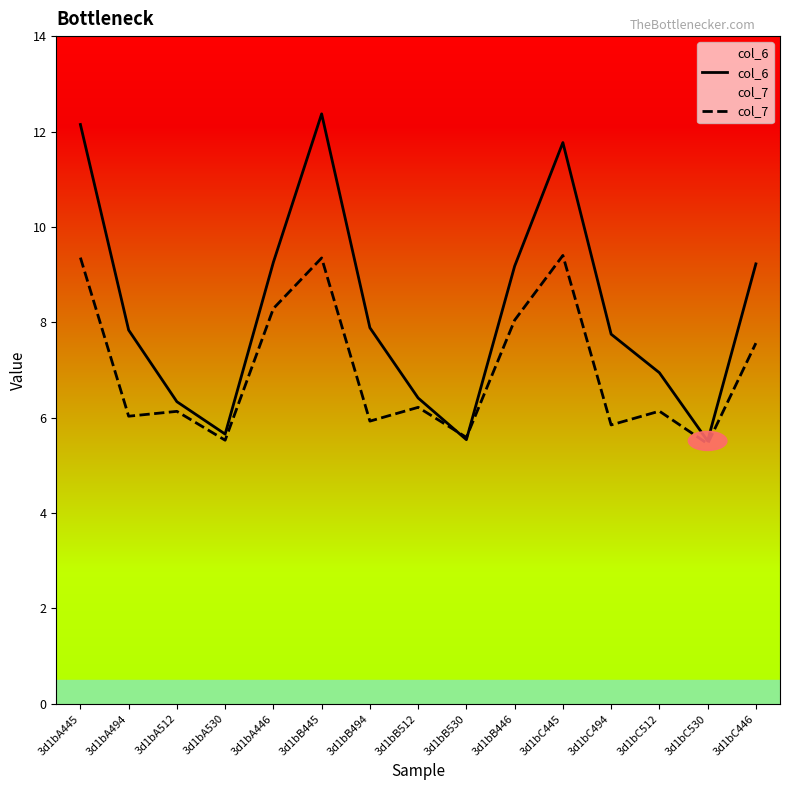

Reading left to right, what are all the values shown in this chart?

col_6: 12.1	7.8	6.3	5.7	9.3	12.4	7.9	6.4	5.5	9.2	11.8	7.8	6.9	5.5	9.2
col_7: 9.4	6.0	6.1	5.5	8.3	9.3	5.9	6.2	5.6	8.0	9.4	5.8	6.1	5.5	7.6